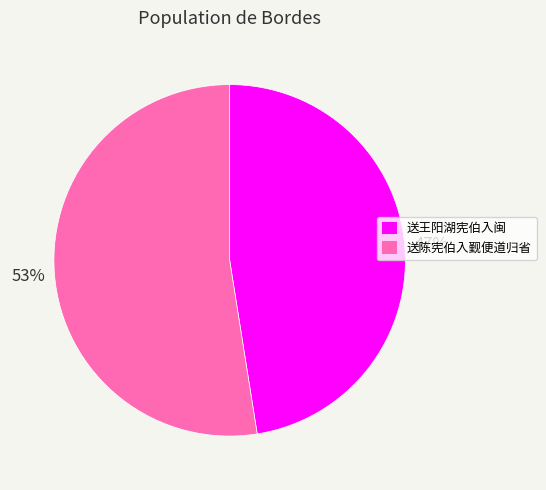

To the nearest percent, what is the average slice percentage?

50%